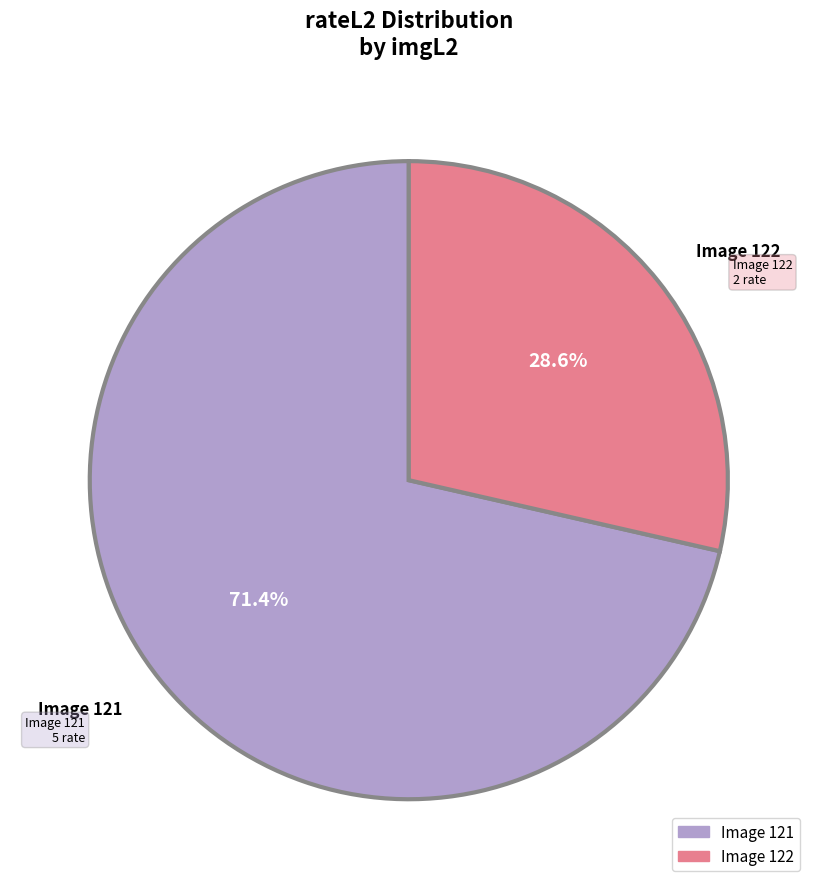

Which slice is the largest?

Image 121